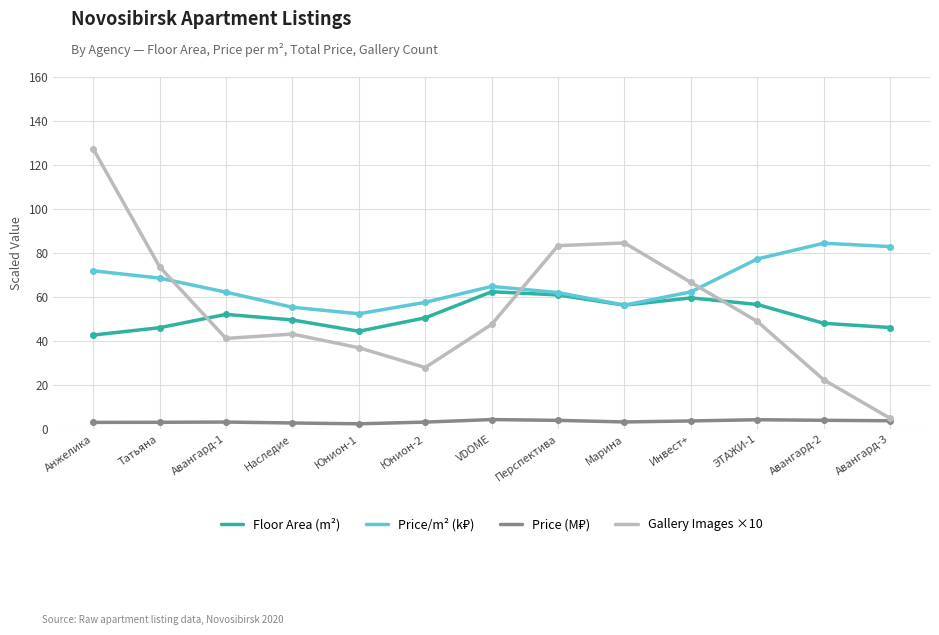

Where is Gallery Images ×10 nearest to the value 66?

Инвест+